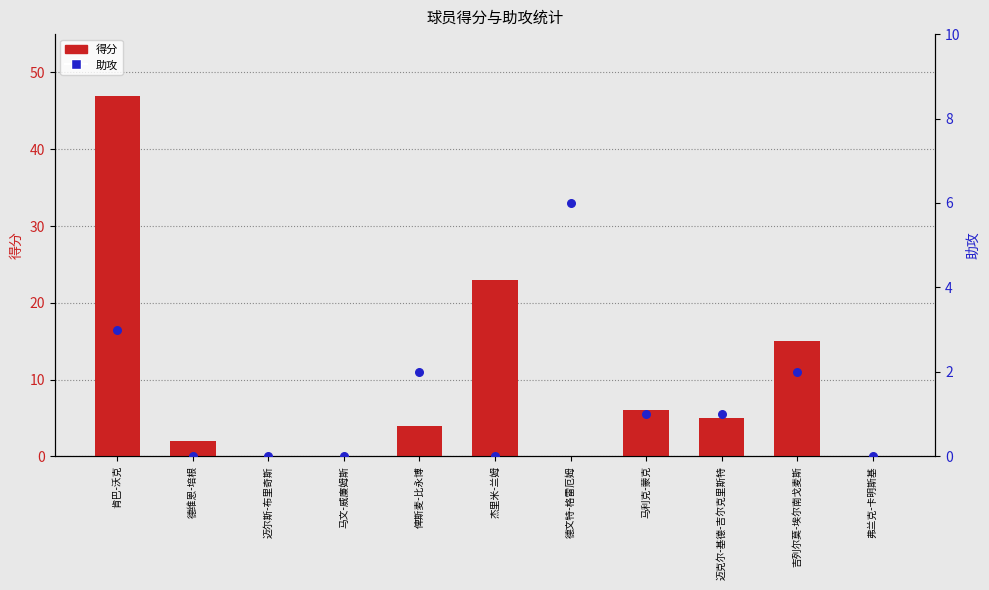

At which category is the sum across all series the highest?

肯巴-沃克